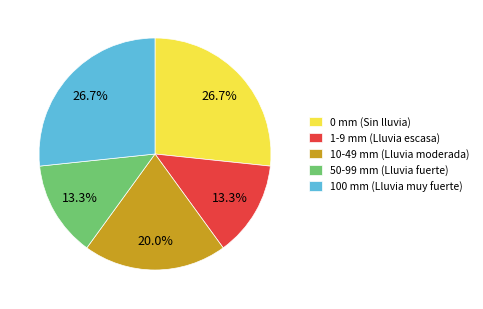

How many segments does this pie chart have?

5